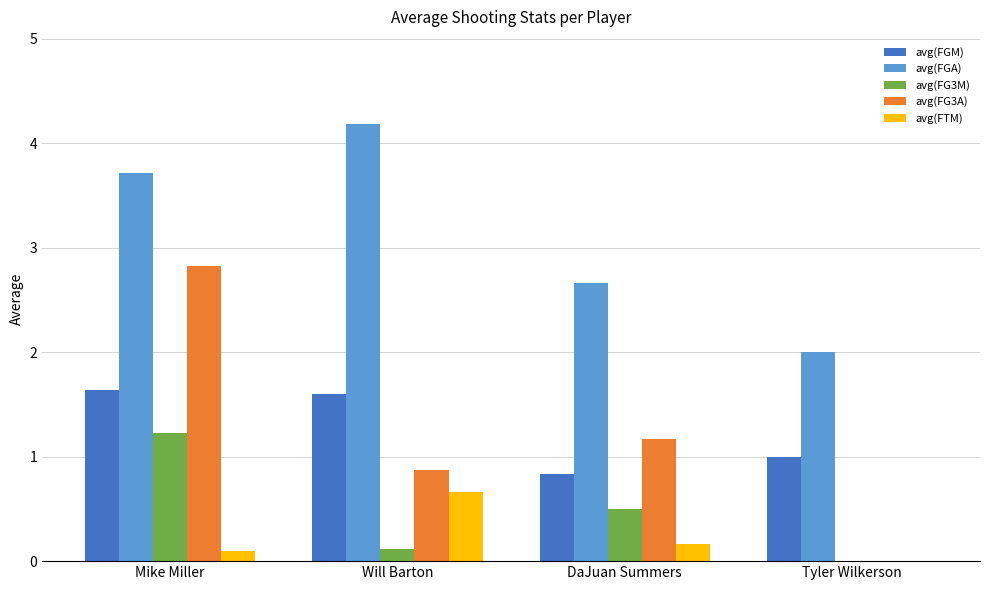

Which series has the largest total across all categories?

avg(FGA)